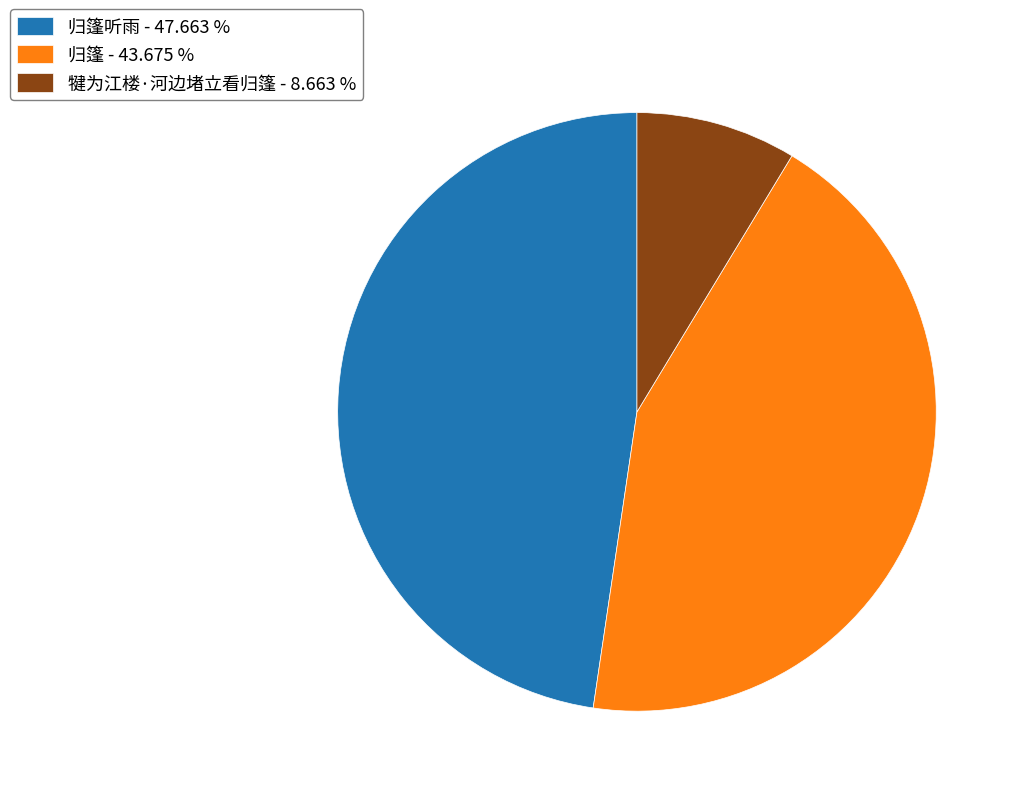

Which category has the biggest portion of the pie?

归篷听雨 - 47.663 %